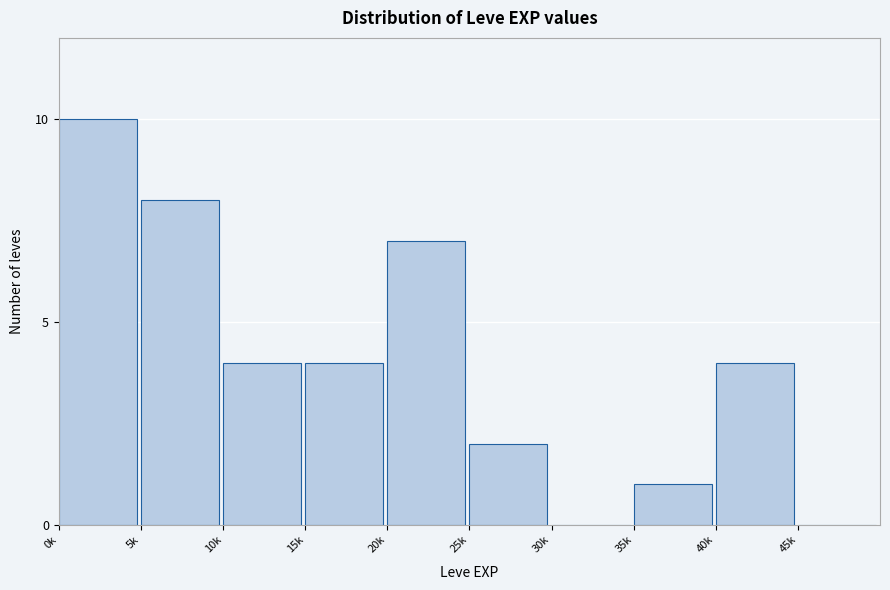

Reading left to right, what are all the values shown in this chart?

0k=10	5k=8	10k=4	15k=4	20k=7	25k=2	30k=0	35k=1	40k=4	45k=0